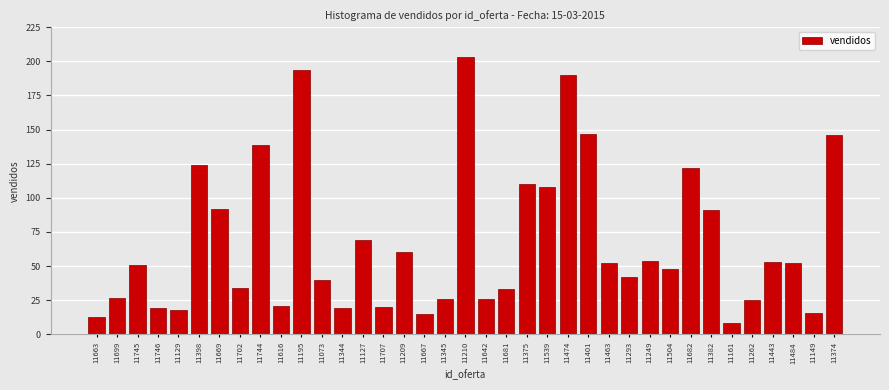

Which has a higher value, 11702 or 11262?

11702